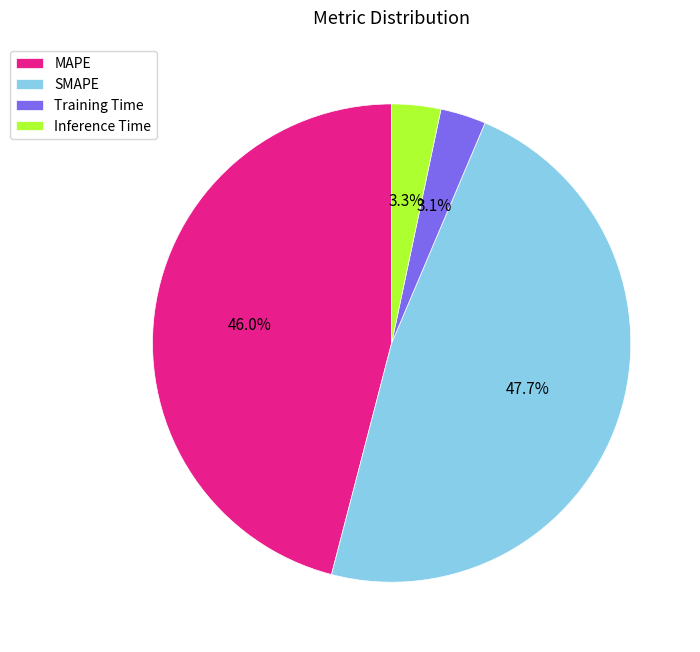

Does Inference Time represent more than half of the total?

No